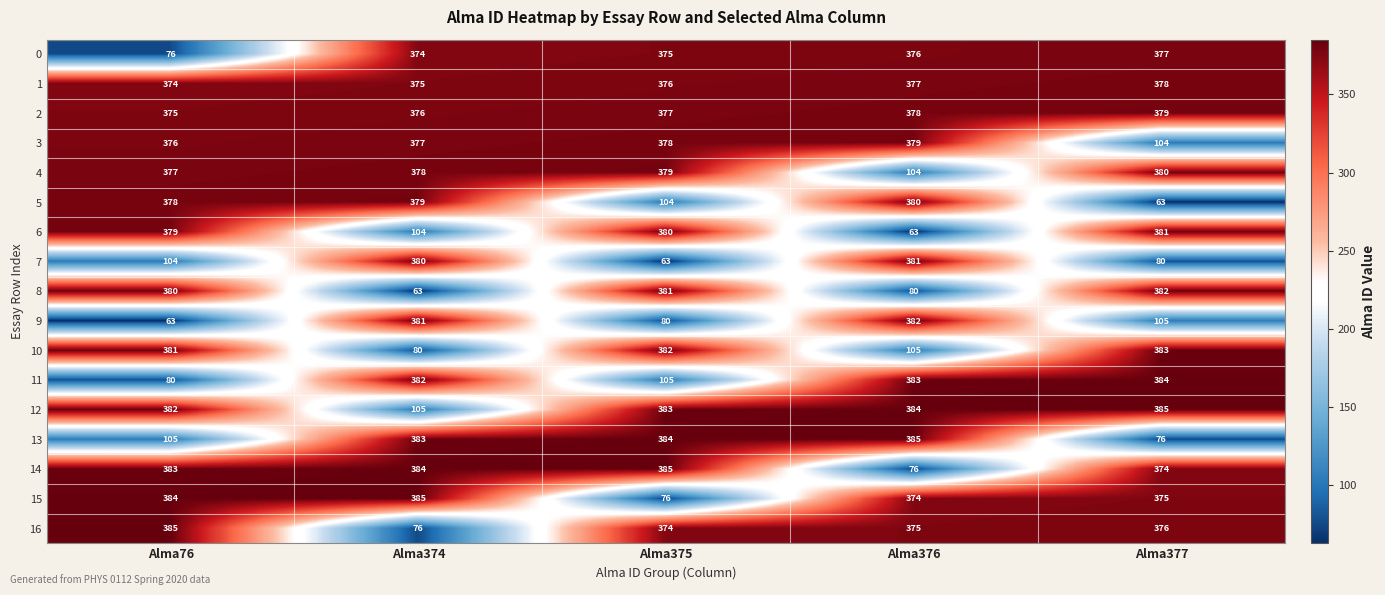

Rank the series at Alma76 from highest to lowest value.

16, 15, 14, 12, 10, 8, 6, 5, 4, 3, 2, 1, 13, 7, 11, 0, 9